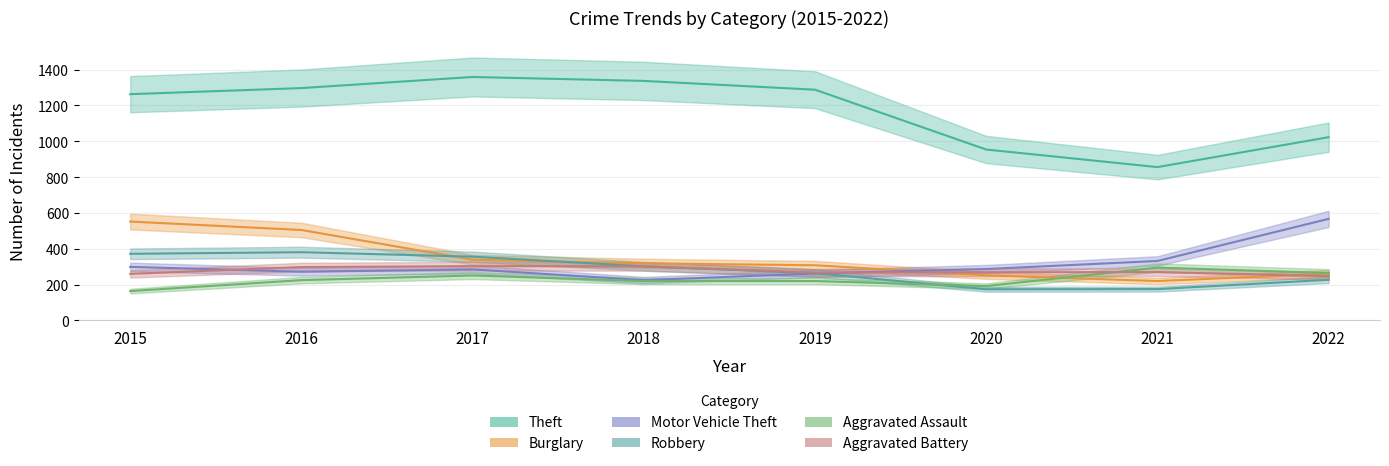

Which has a higher value, 2018 or 2020?

2018